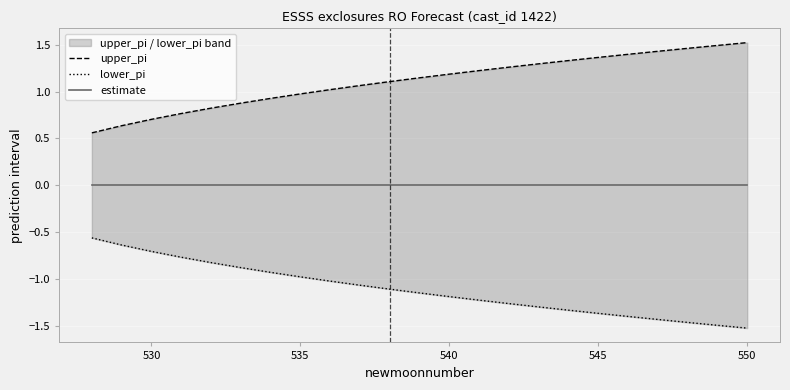

True or false: lower_pi and estimate cross at least once.

False